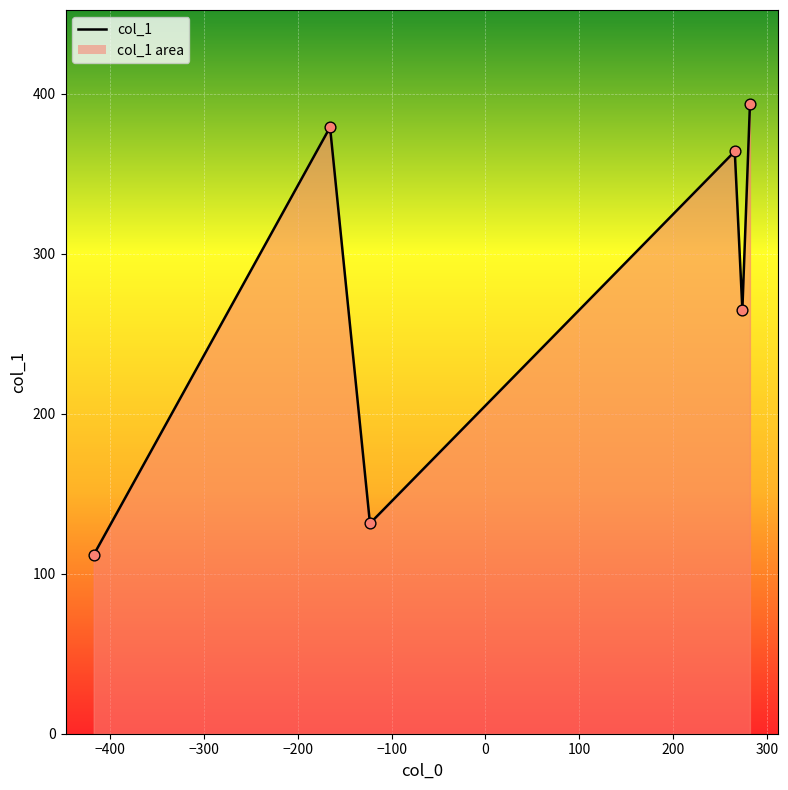

What is the greatest value displayed?

393.2